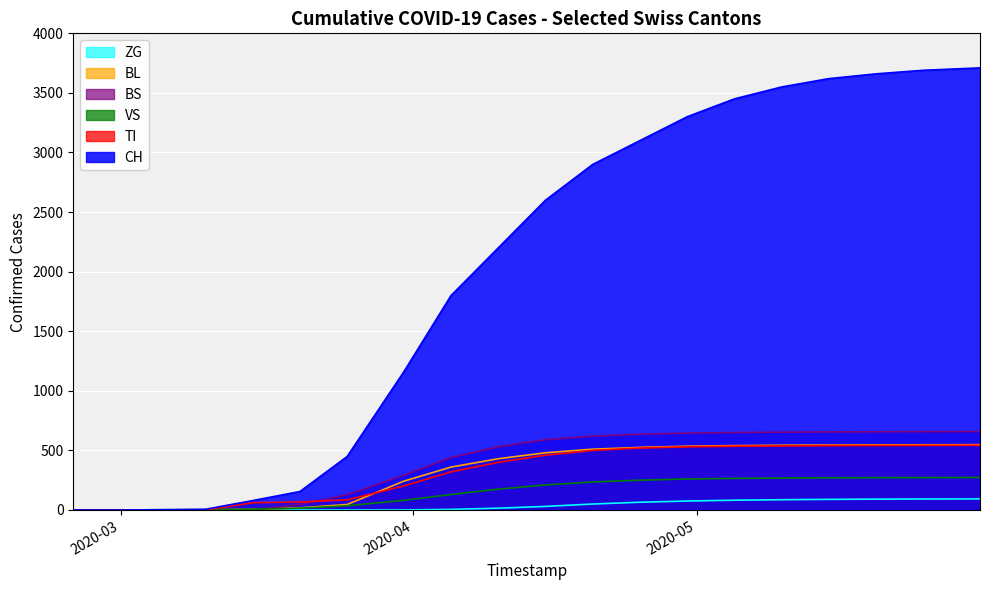

Which series has the widest spread of values?

CH